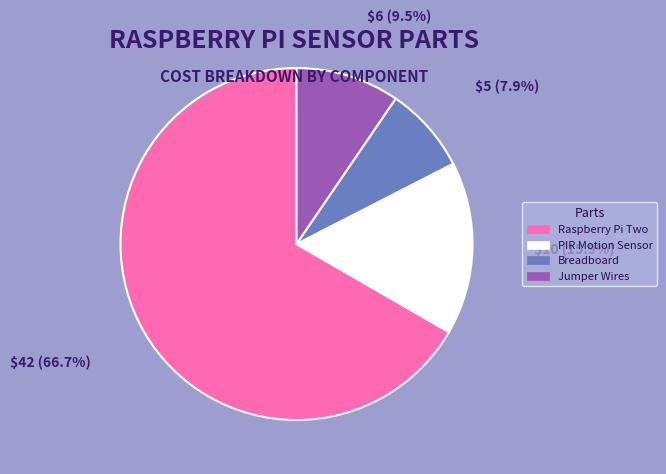

Is PIR Motion Sensor the majority of the pie?

No